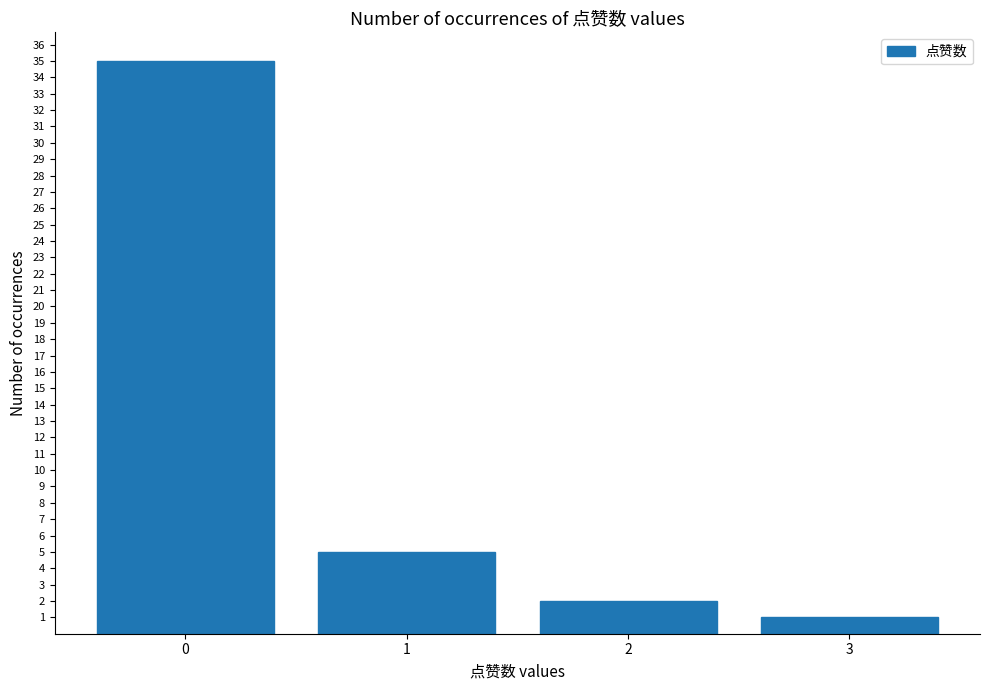

How many data points does each series have?

4